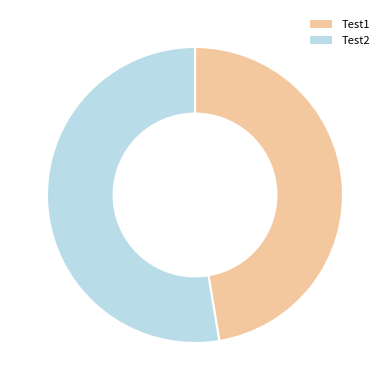

Is it true that Test1 is 47% of the pie?

True